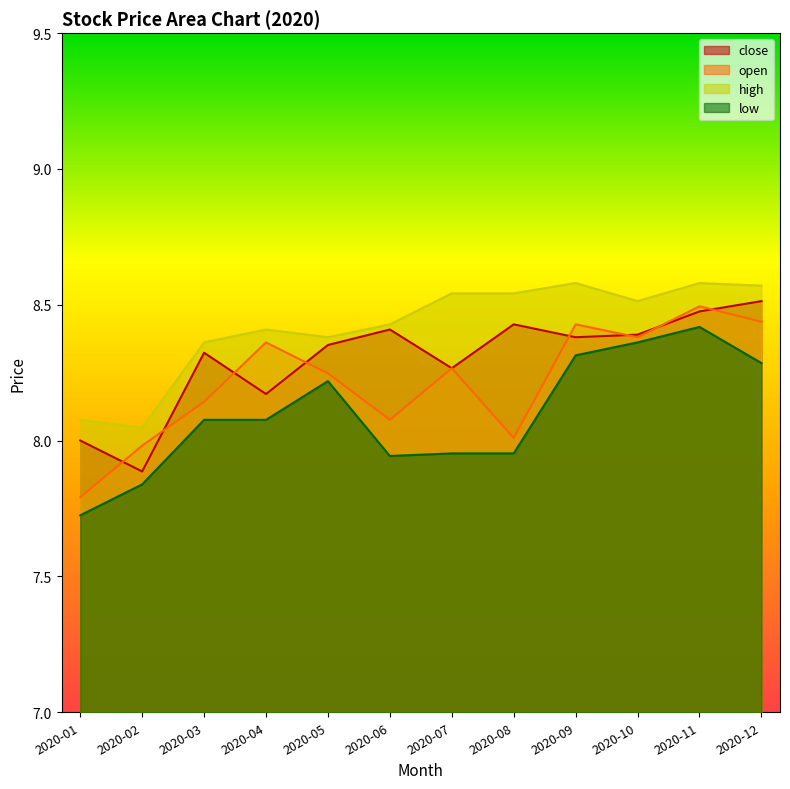

How many lines are shown in the chart?

4